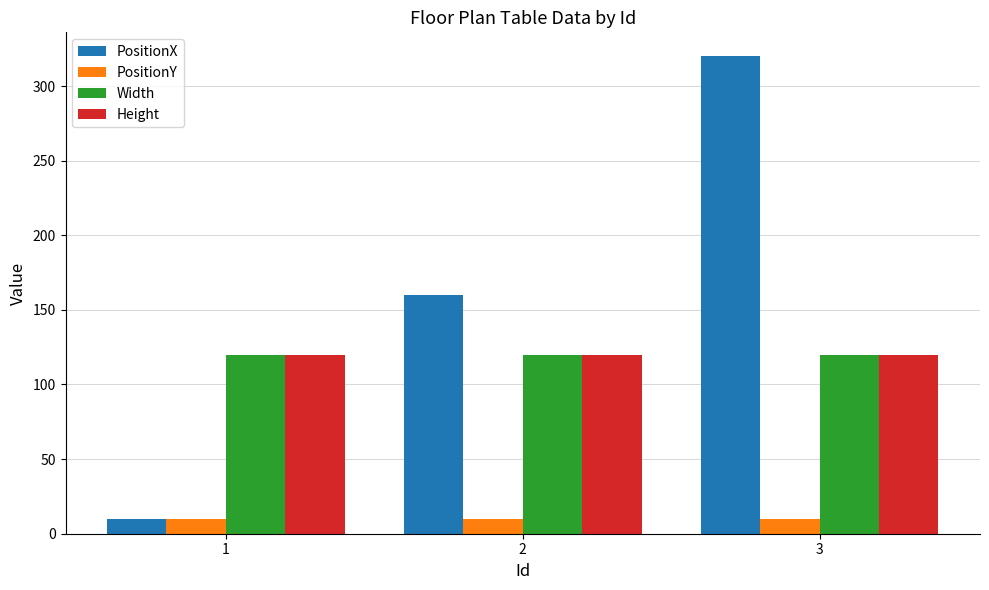

The Height series shows 120 at 3. True or false?

True